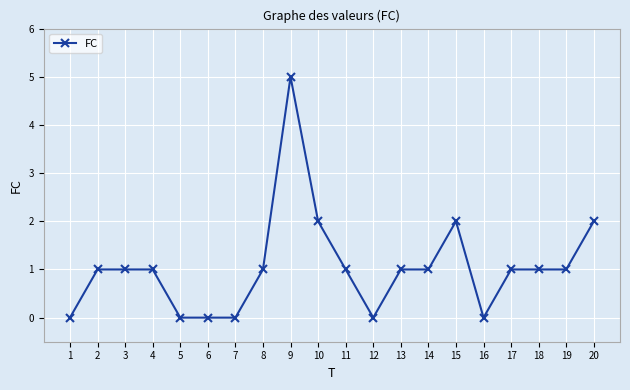

How many lines are shown in the chart?

1